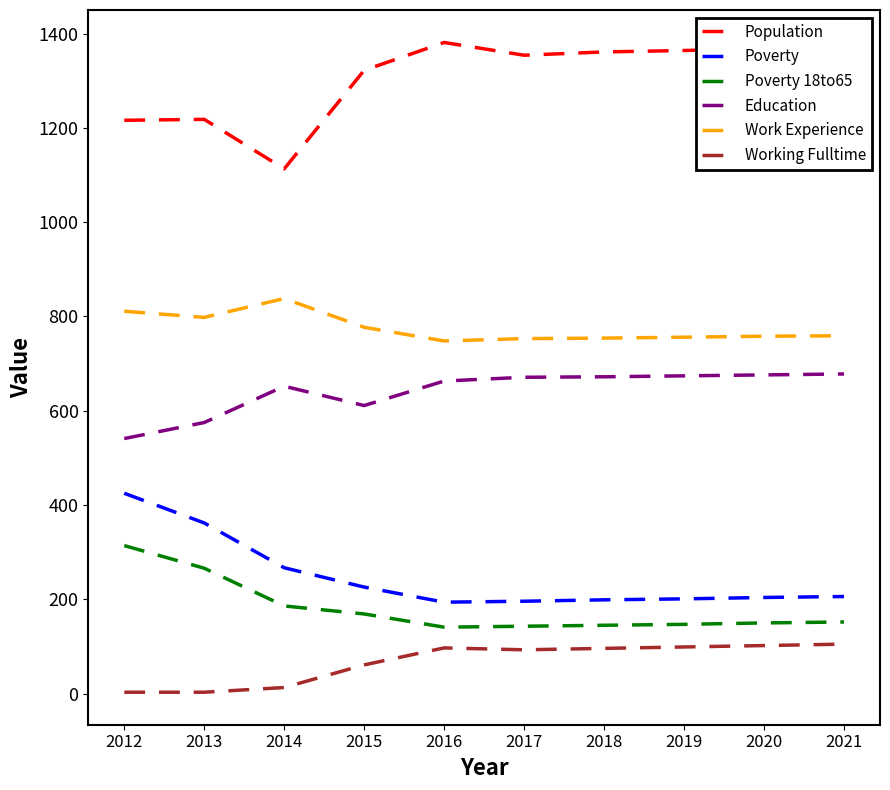

What is the minimum value for Population?

1113